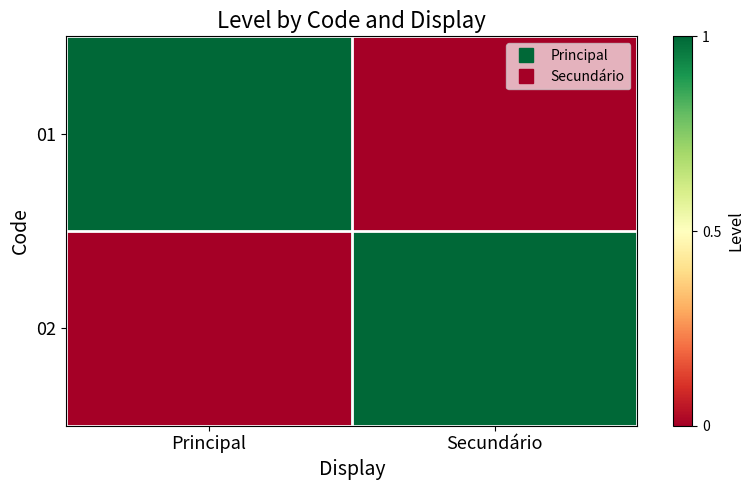

Reading left to right, transcribe all the data shown in this chart.

01: Principal=1	Secundário=0
02: Principal=0	Secundário=1